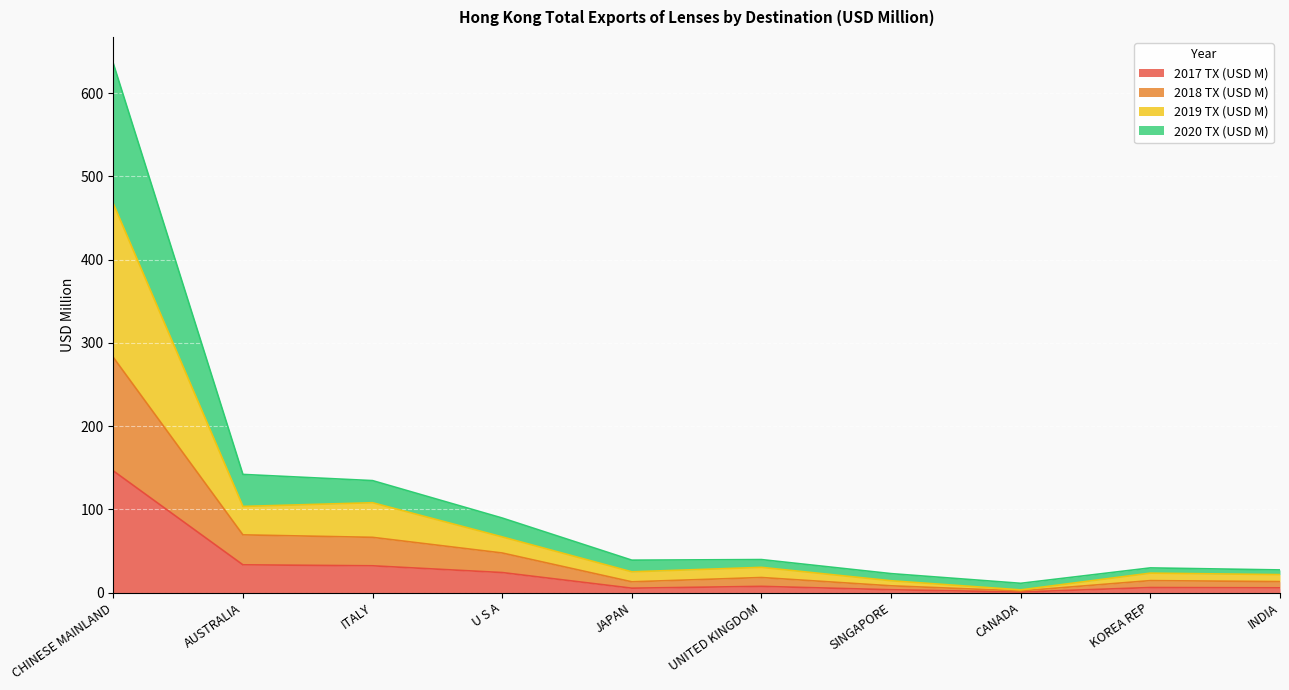

Reading left to right, extract all data points from this chart.

2017 TX (USD M): CHINESE MAINLAND=146.1	AUSTRALIA=33.3	ITALY=32.1	U S A=24.0	JAPAN=5.2	UNITED KINGDOM=7.4	SINGAPORE=3.3	CANADA=0.6	KOREA REP=6.0	INDIA=5.6
2018 TX (USD M): CHINESE MAINLAND=282.5	AUSTRALIA=69.3	ITALY=66.3	U S A=47.5	JAPAN=12.9	UNITED KINGDOM=18.0	SINGAPORE=8.1	CANADA=1.9	KOREA REP=14.3	INDIA=13.1
2019 TX (USD M): CHINESE MAINLAND=467.2	AUSTRALIA=103.4	ITALY=107.9	U S A=66.8	JAPAN=24.9	UNITED KINGDOM=30.2	SINGAPORE=14.1	CANADA=3.2	KOREA REP=23.3	INDIA=21.5
2020 TX (USD M): CHINESE MAINLAND=635.6	AUSTRALIA=141.9	ITALY=134.4	U S A=89.5	JAPAN=38.9	UNITED KINGDOM=39.6	SINGAPORE=22.7	CANADA=11.1	KOREA REP=29.6	INDIA=27.1